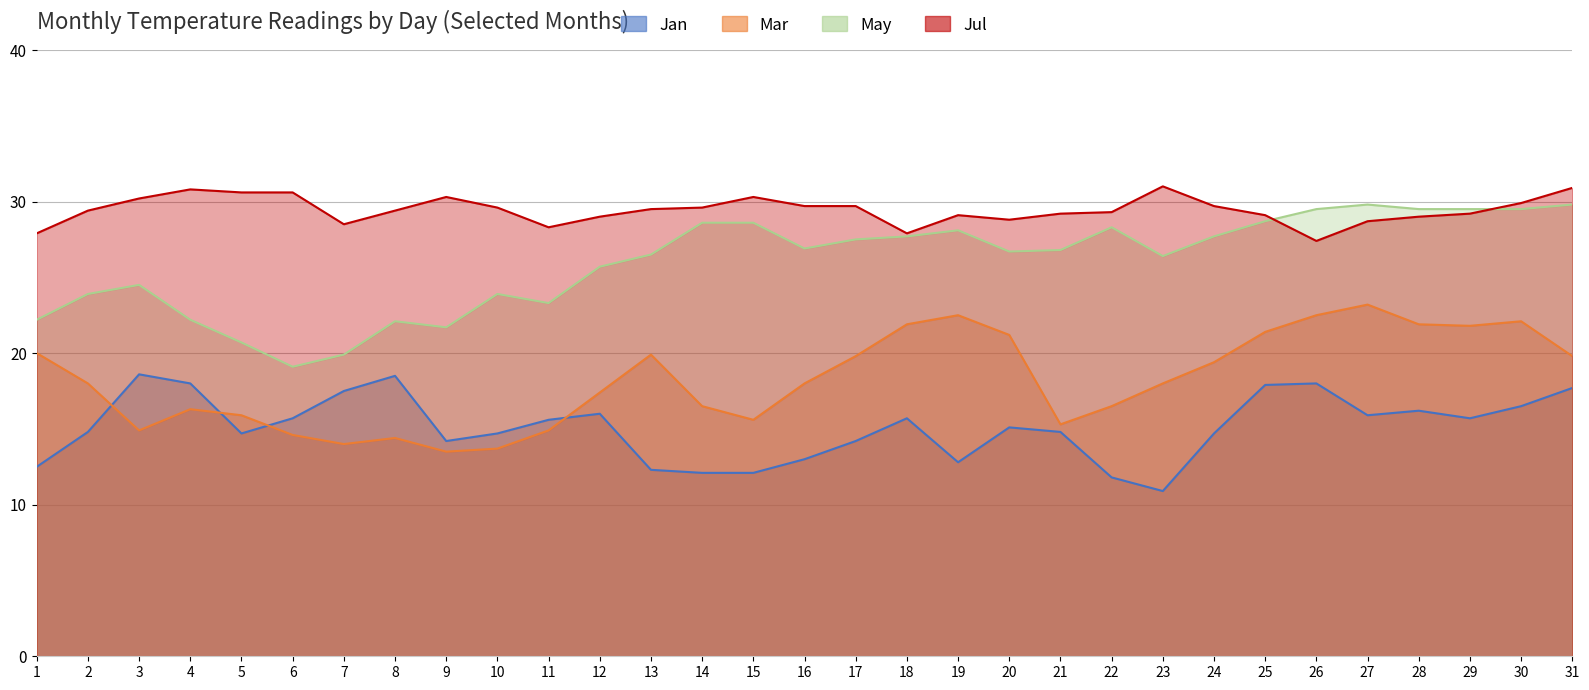

What is the value of the May point at the 17th from the left?

27.5